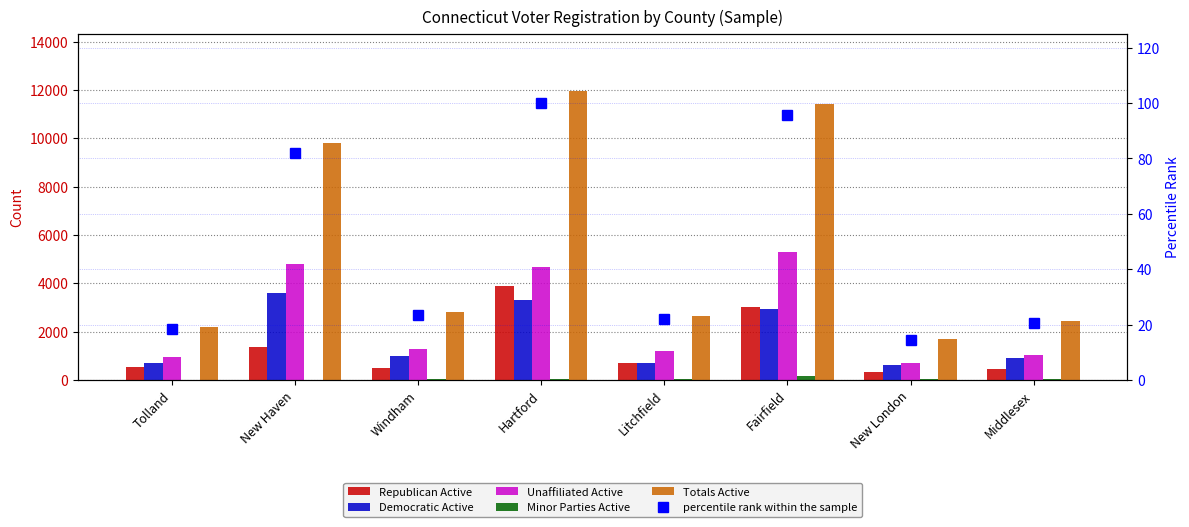

The Unaffiliated Active series shows 2033.3 at Litchfield. True or false?

False